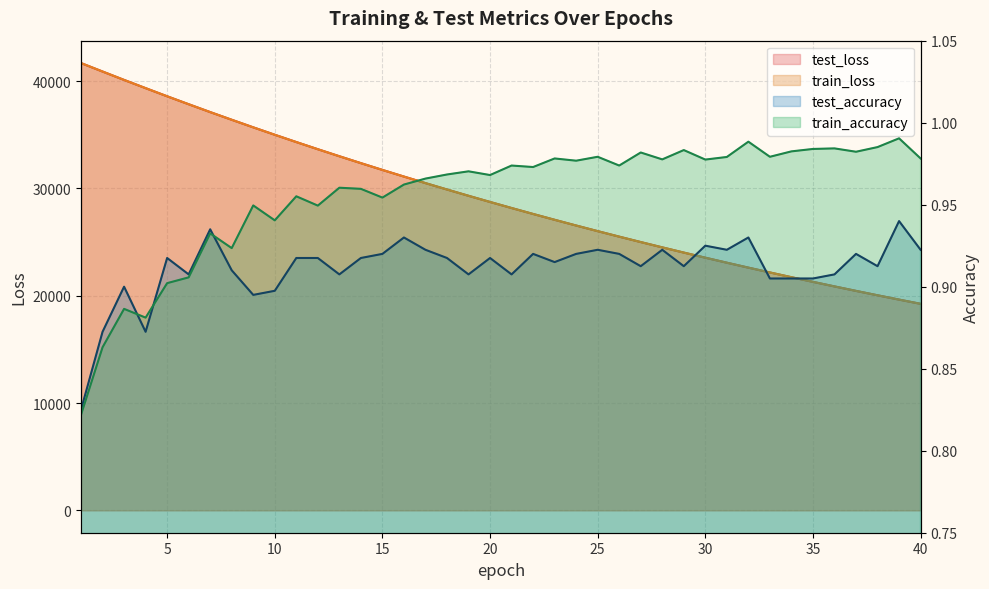

True or false: train_loss has more than 2 interior local peaks.

False